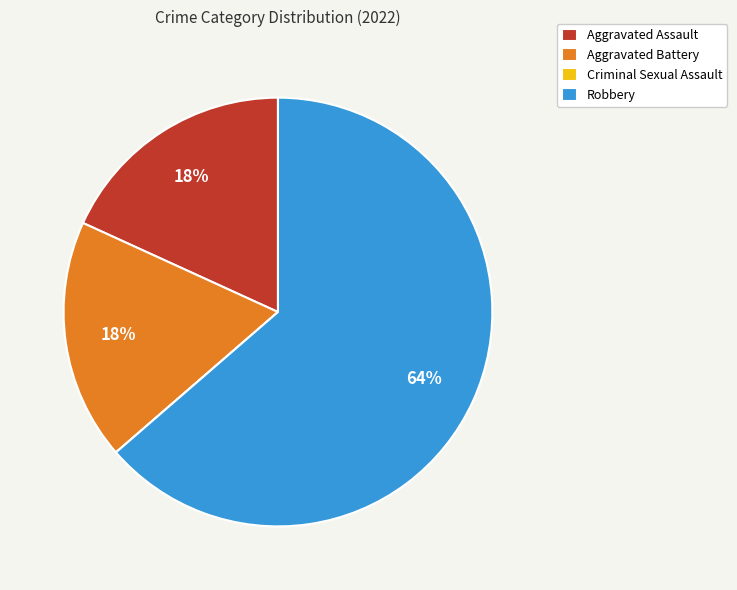

To the nearest percent, what is the average slice percentage?

25%